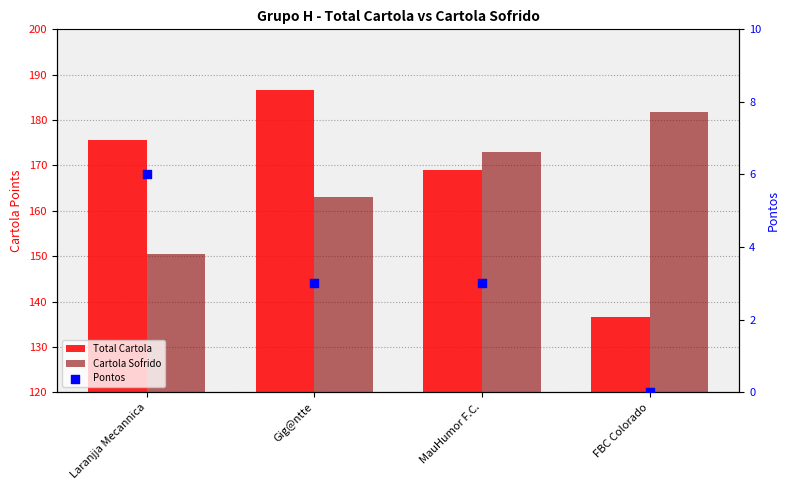

Which series reaches the maximum Y coordinate?

Total Cartola